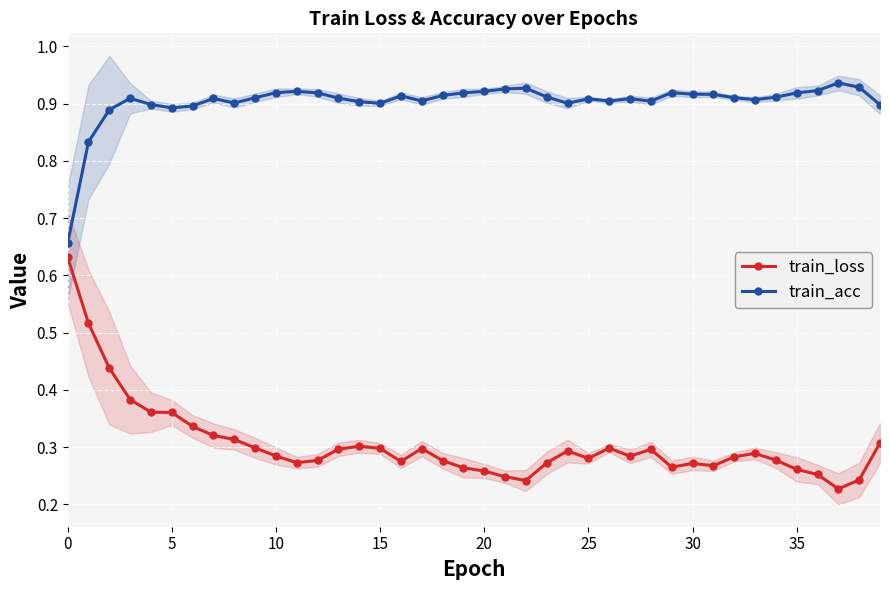

What is the total value across all series at 33?

1.2